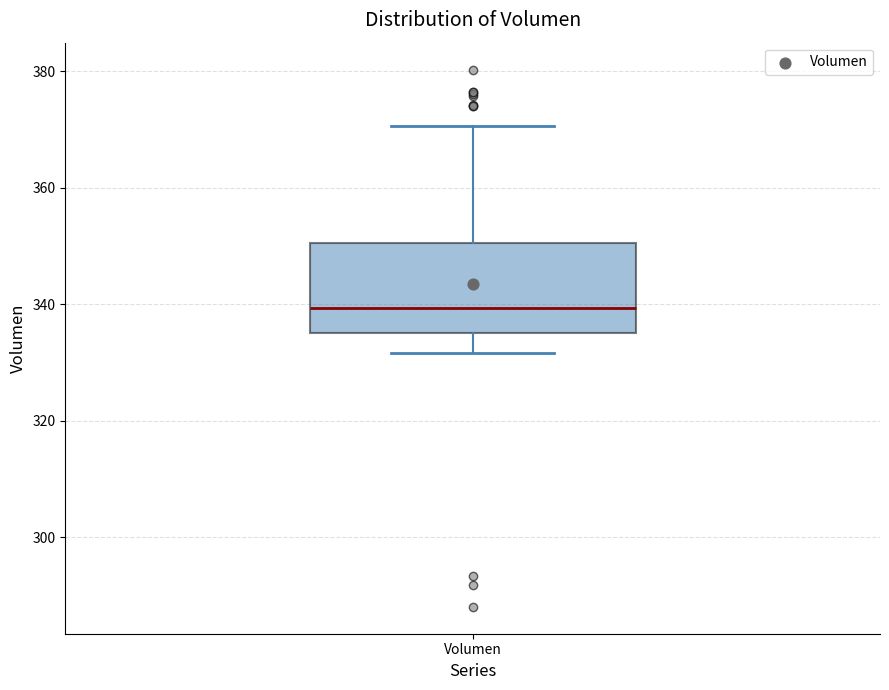

Where does the lower whisker of the box for Volumen end on the y-axis? The values are not printed on the chart, so give them approximately, as read against the axis.

332